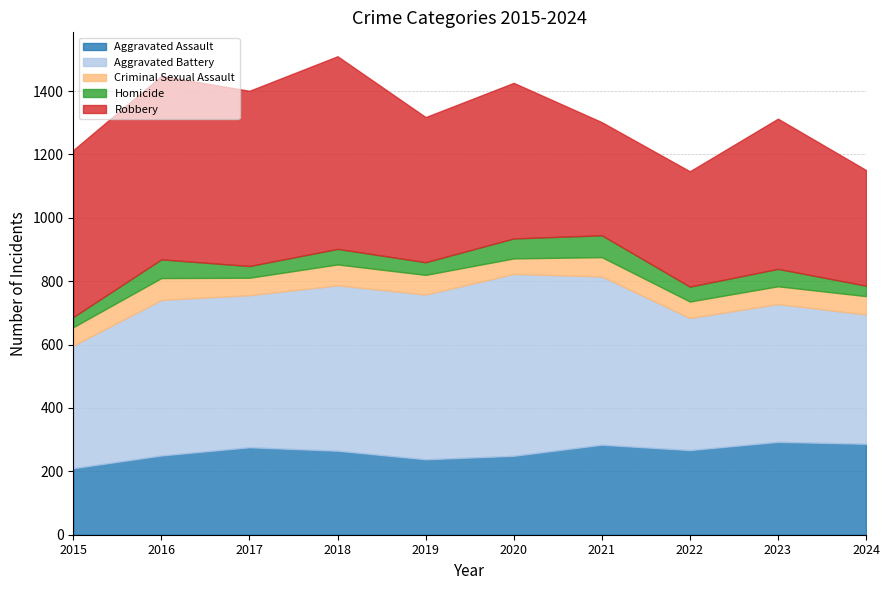

At which label does Homicide reach its minimum?

2015